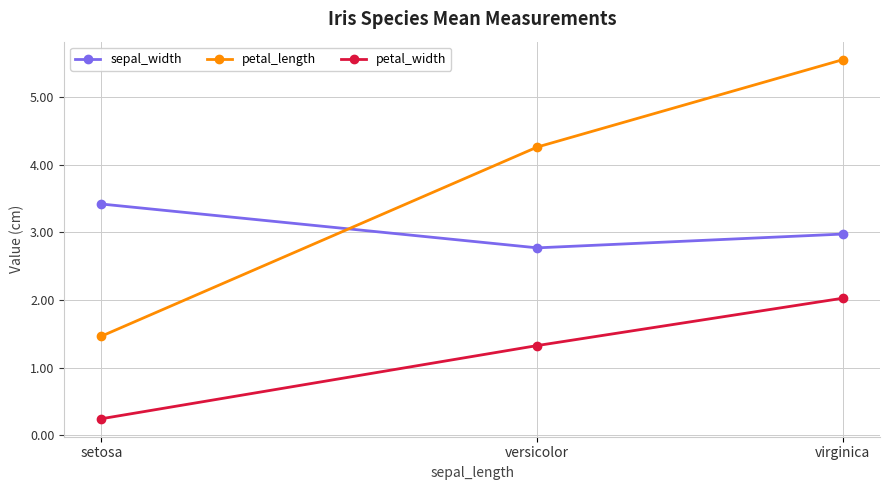

How many lines are shown in the chart?

3